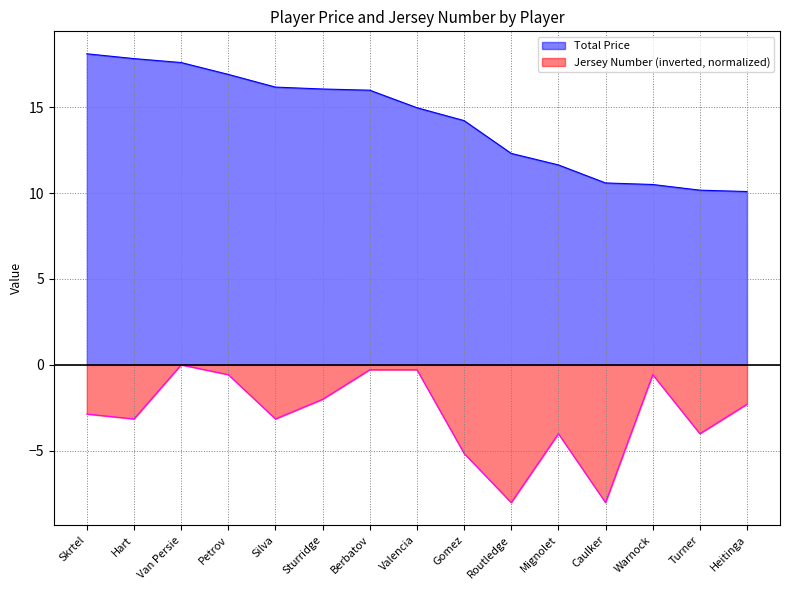

Between Van Persie and Sturridge, which series saw the biggest shift?

Jersey Number (inverted, normalized)